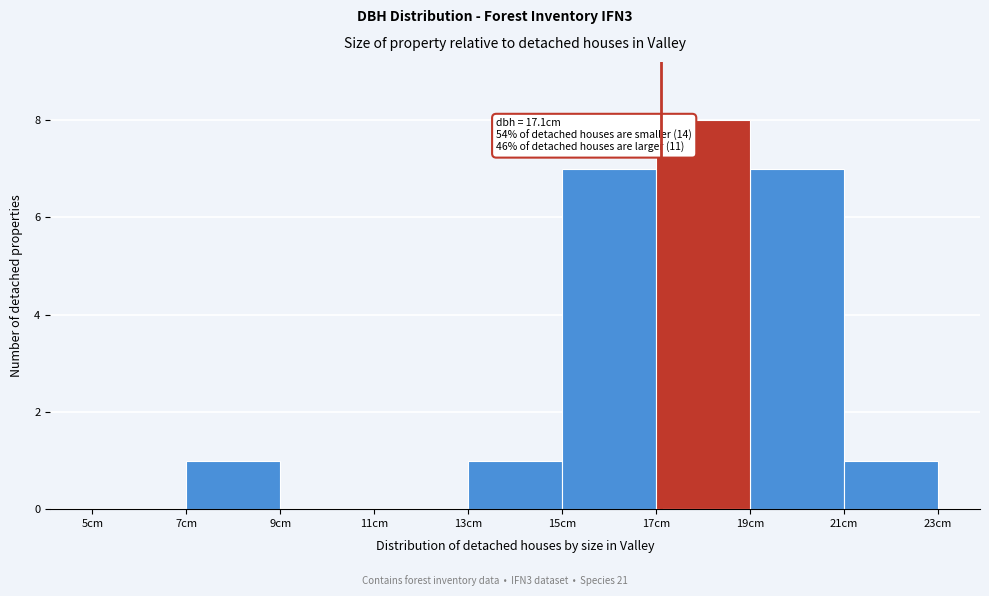

Over which range of the x-axis is the bar tallest?

17 to 19